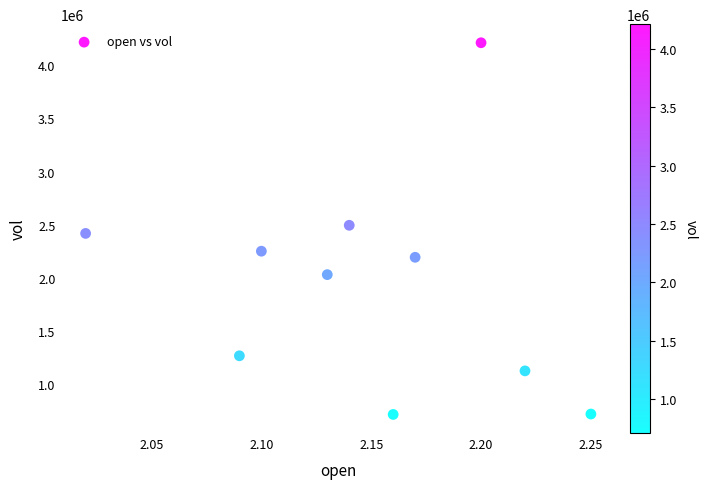

What is the range of Y values (max minus min)?

3505500